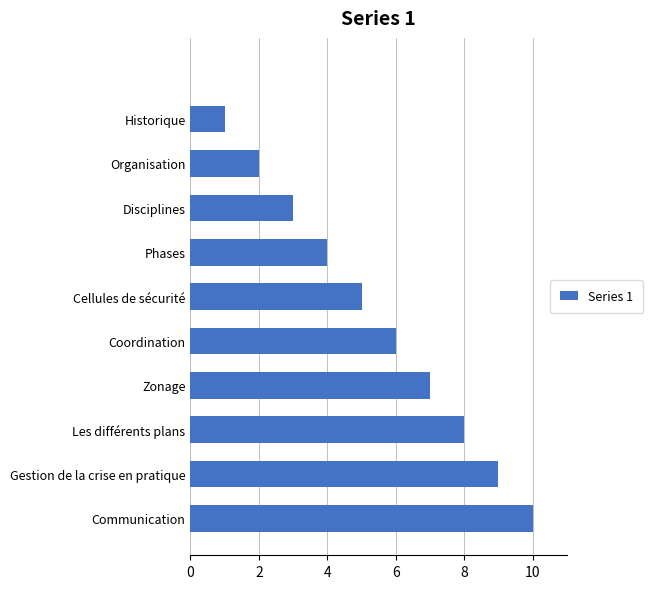

What is the maximum value shown in the chart?

10